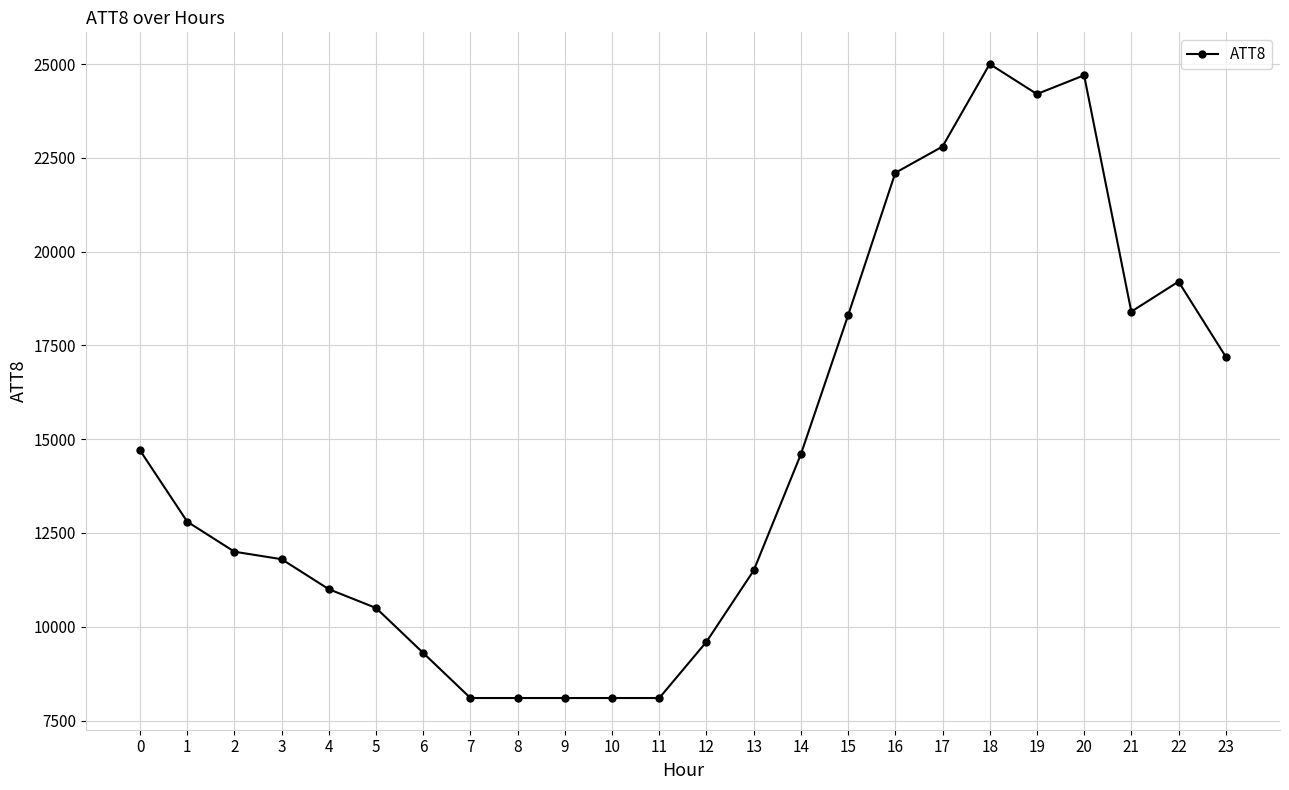

Which label corresponds to the largest value in the chart?

18